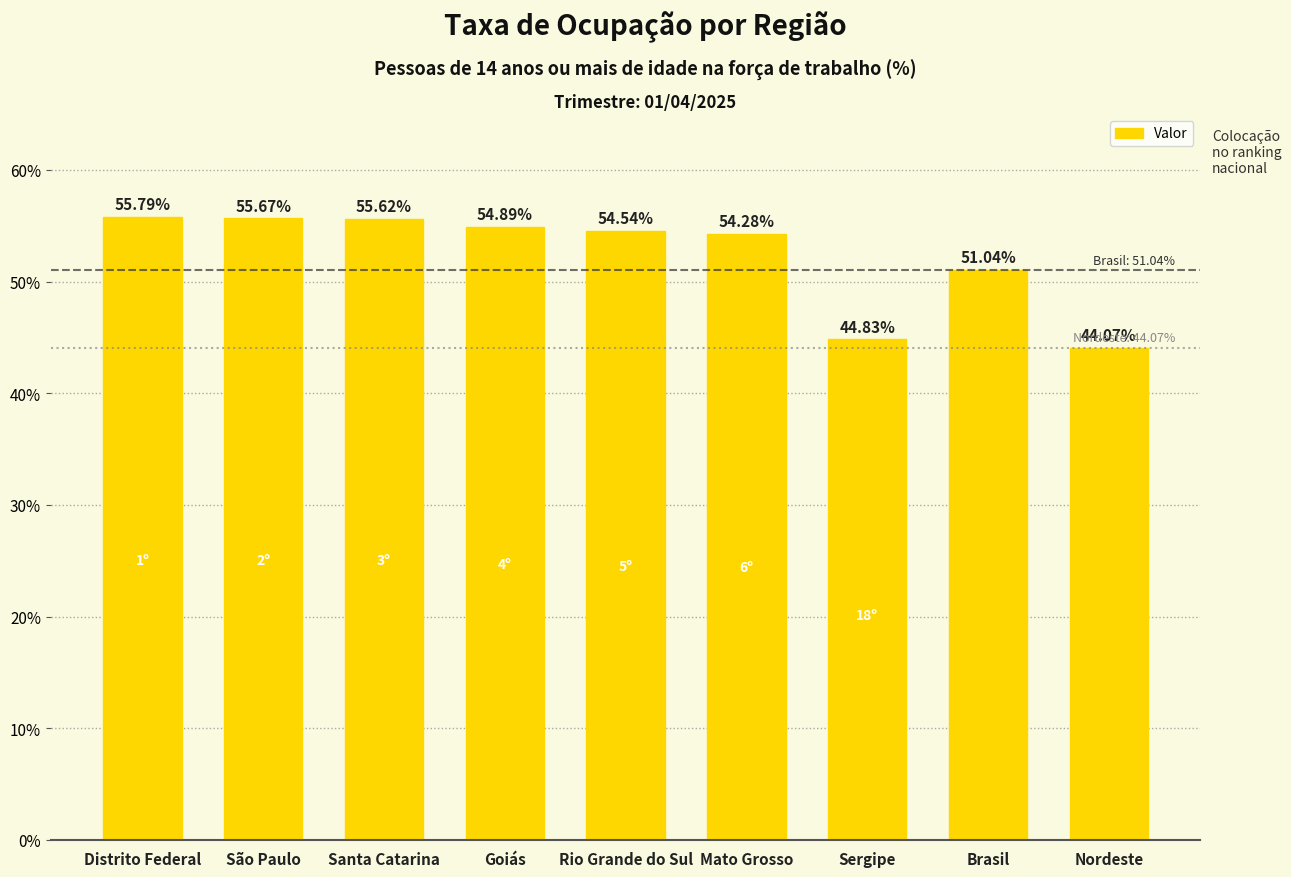

Does the chart contain stacked bars?

No